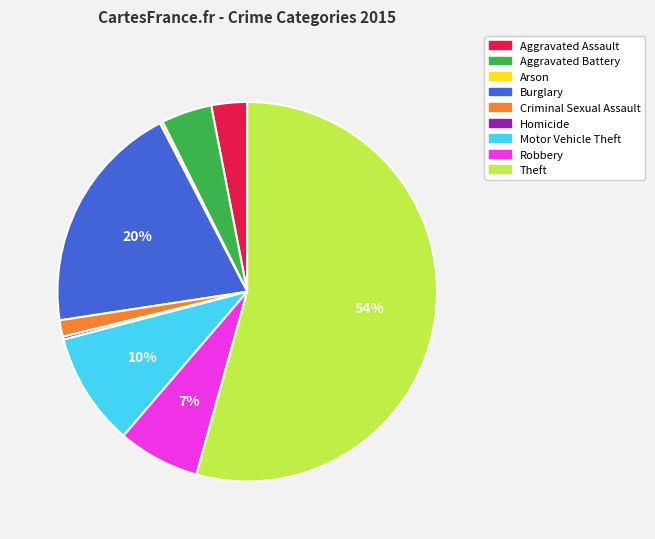

Do Aggravated Assault and Aggravated Battery together represent more than half of the pie?

No